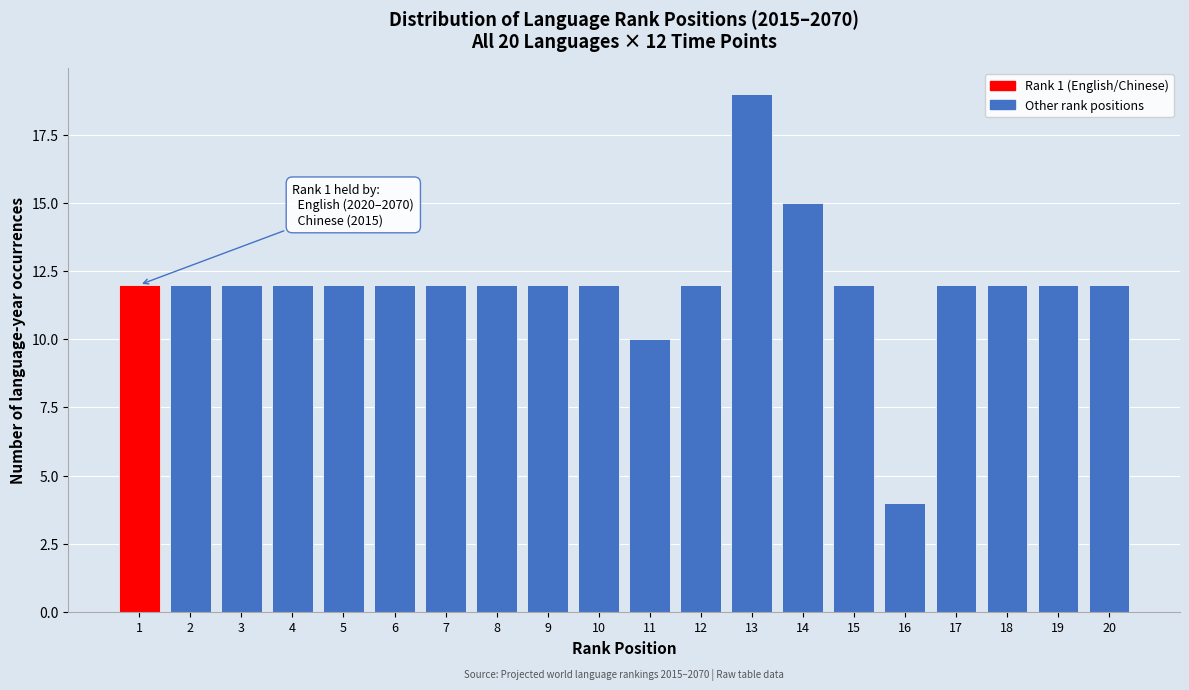

Reading left to right, transcribe all the data shown in this chart.

1=12	2=12	3=12	4=12	5=12	6=12	7=12	8=12	9=12	10=12	11=10	12=12	13=19	14=15	15=12	16=4	17=12	18=12	19=12	20=12